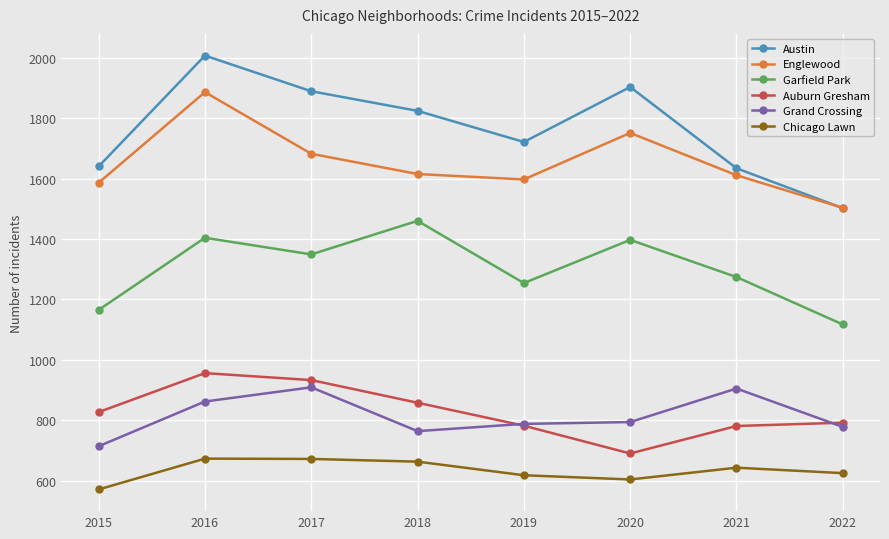

Count the number of data series in this chart.

6